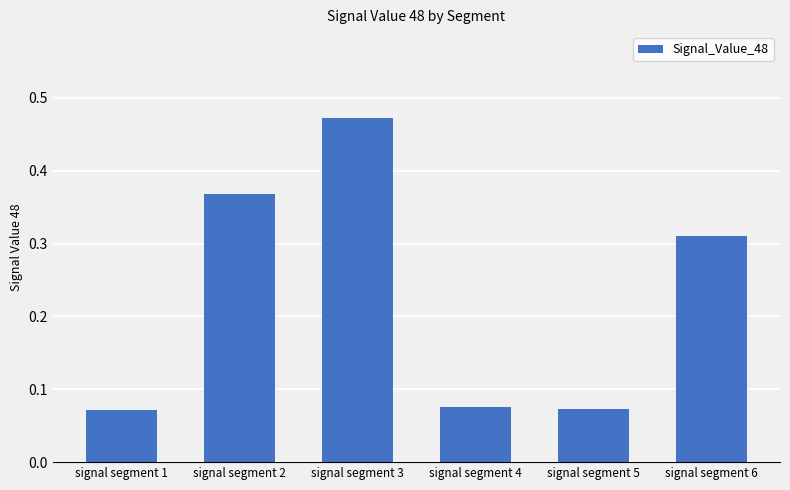

Which label corresponds to the largest value in the chart?

signal segment 3